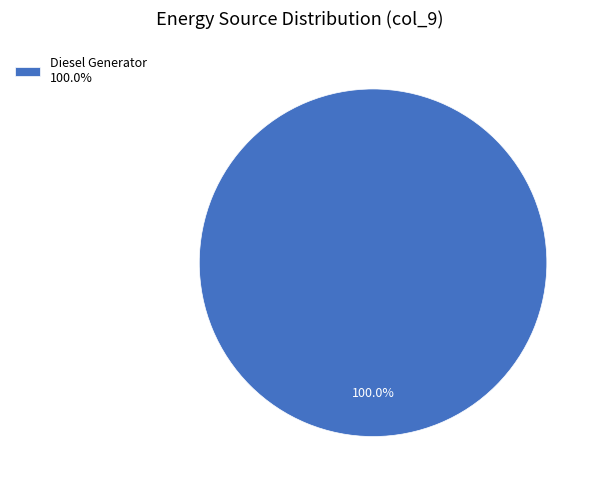

Count the number of slices in the pie.

1